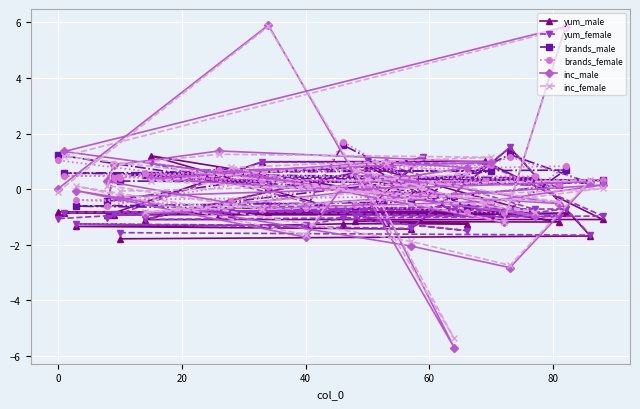

What is the greatest value displayed?

5.9